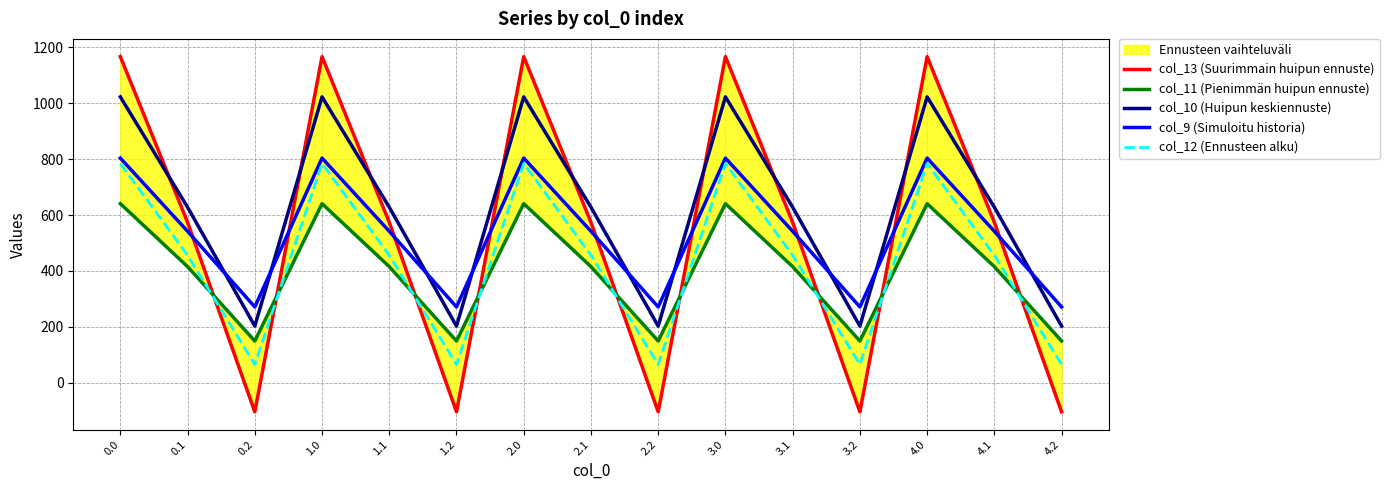

How many lines are shown in the chart?

5